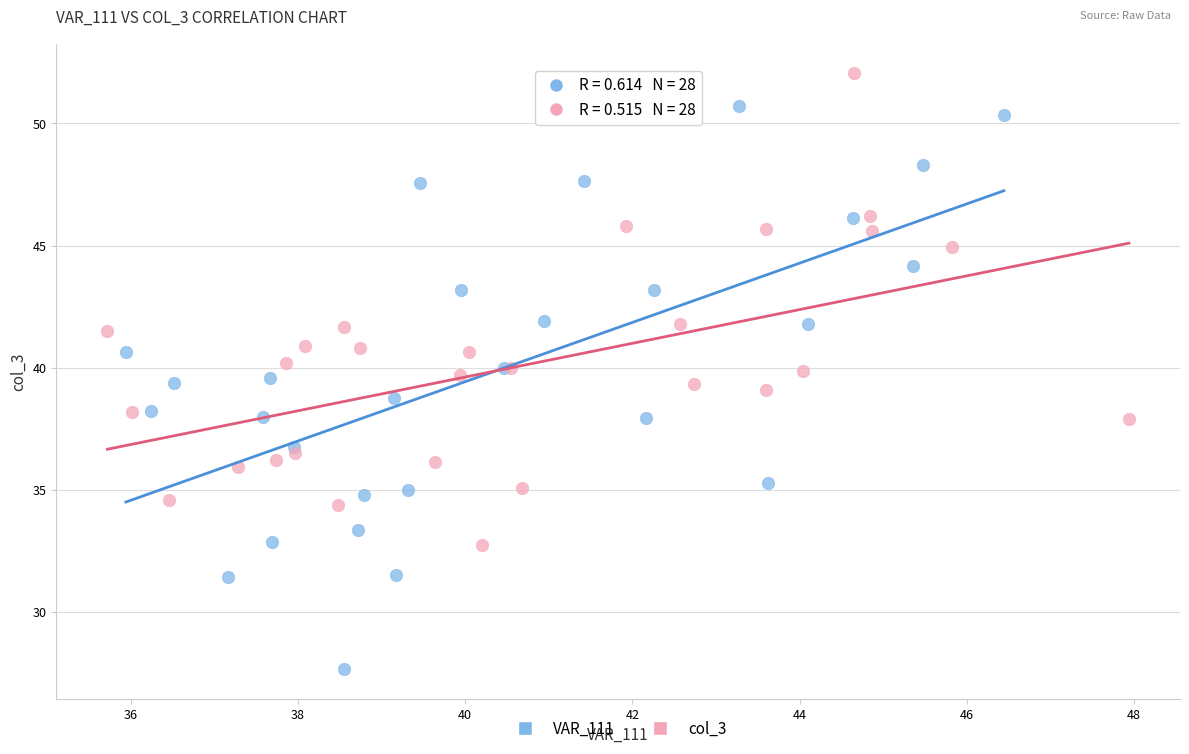

Which series has the widest spread of Y values?

VAR_111